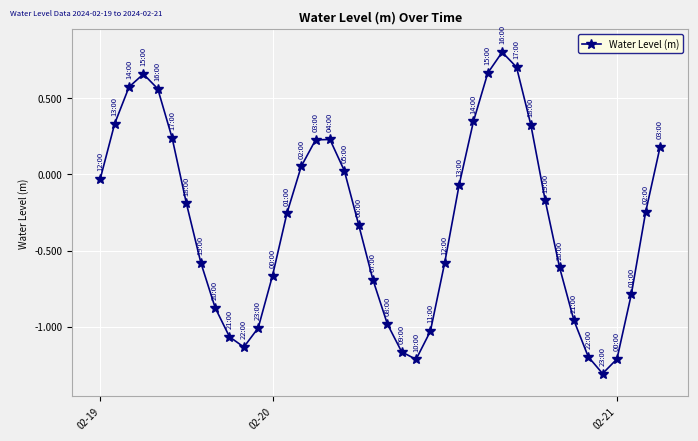

What is the value of the 25th point from the left?

-0.6